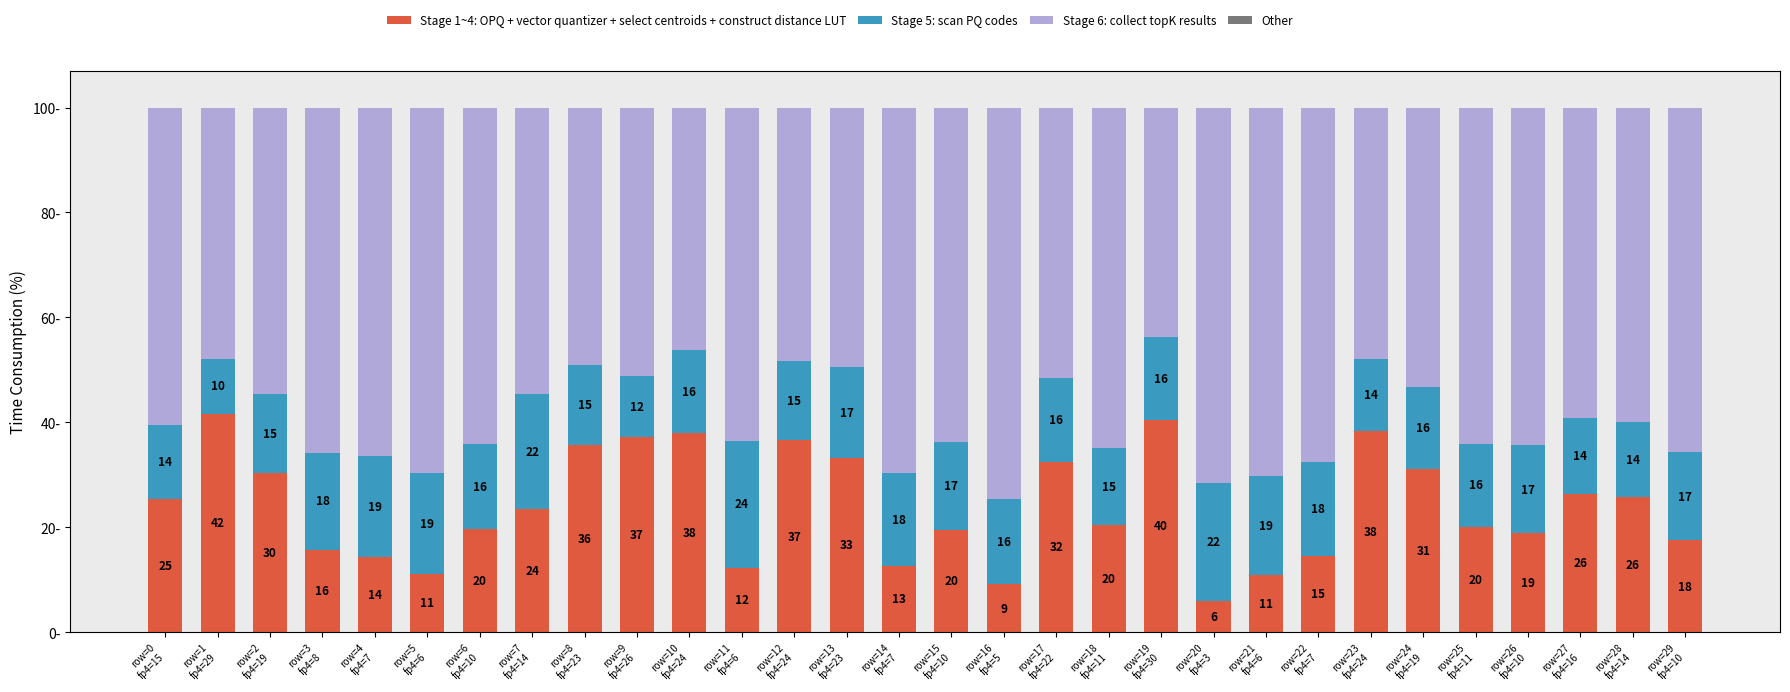

Rank the series at row=6
fp4=10 from lowest to highest value.

Other, Stage 5: scan PQ codes, Stage 1~4: OPQ + vector quantizer + select centroids + construct distance LUT, Stage 6: collect topK results